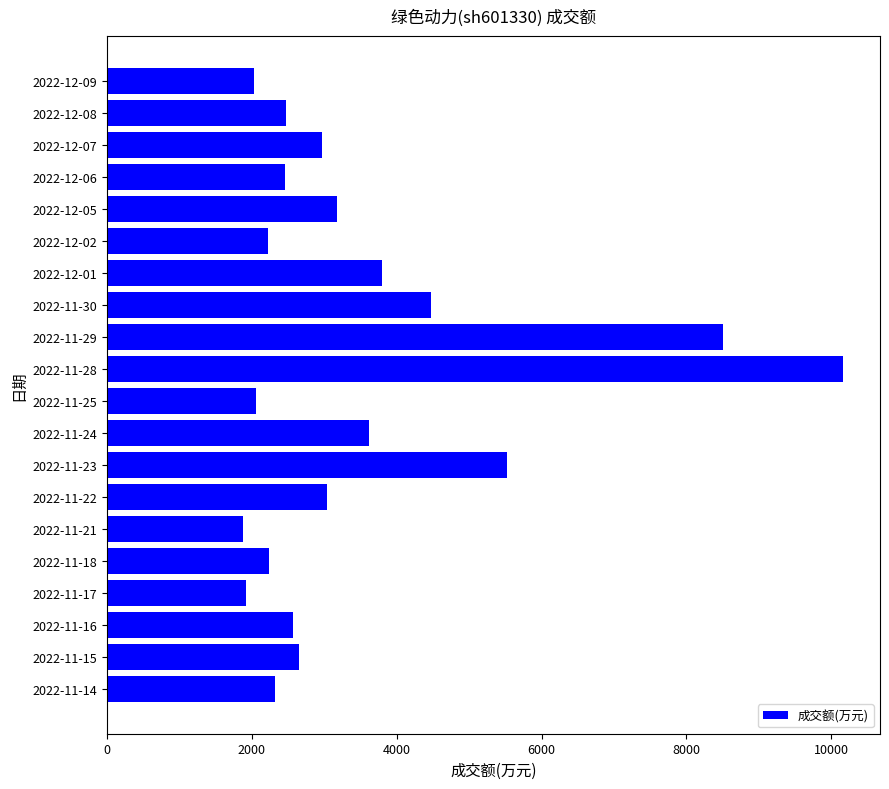

How many bars are there in total?

20